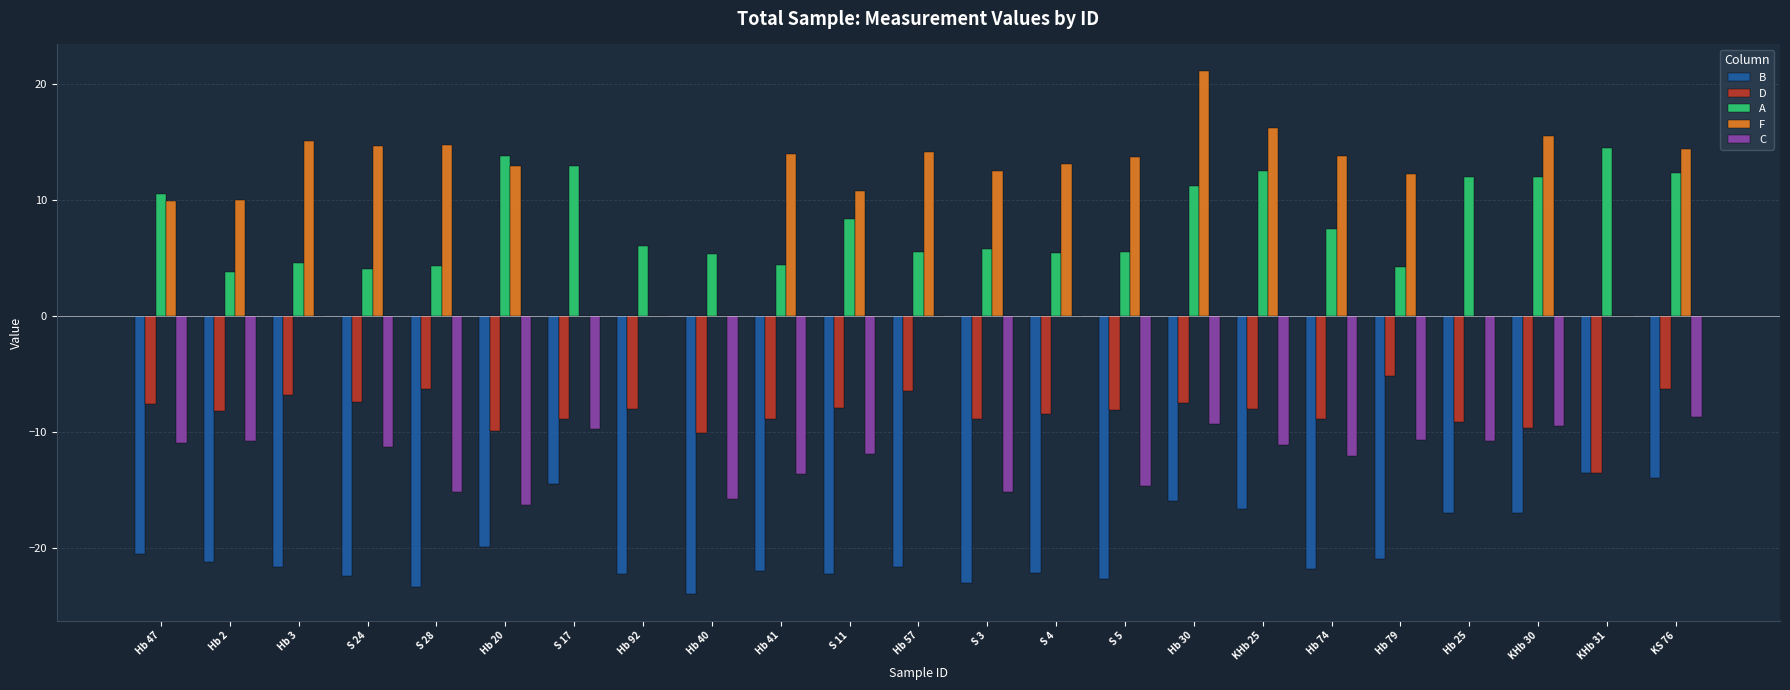

What is the highest value of the A series?

14.5